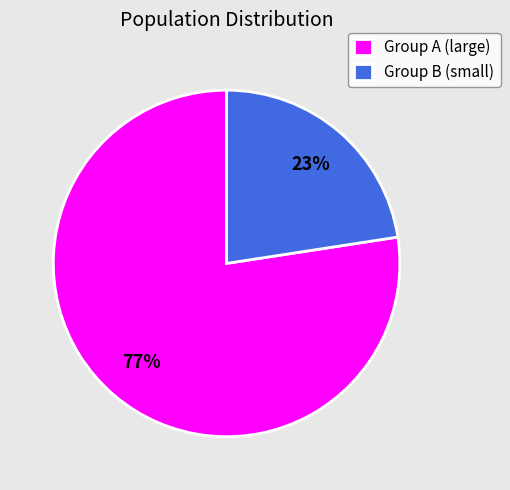

What is the ratio of the value at Group B (small) to the value at Group A (large)?

0.3